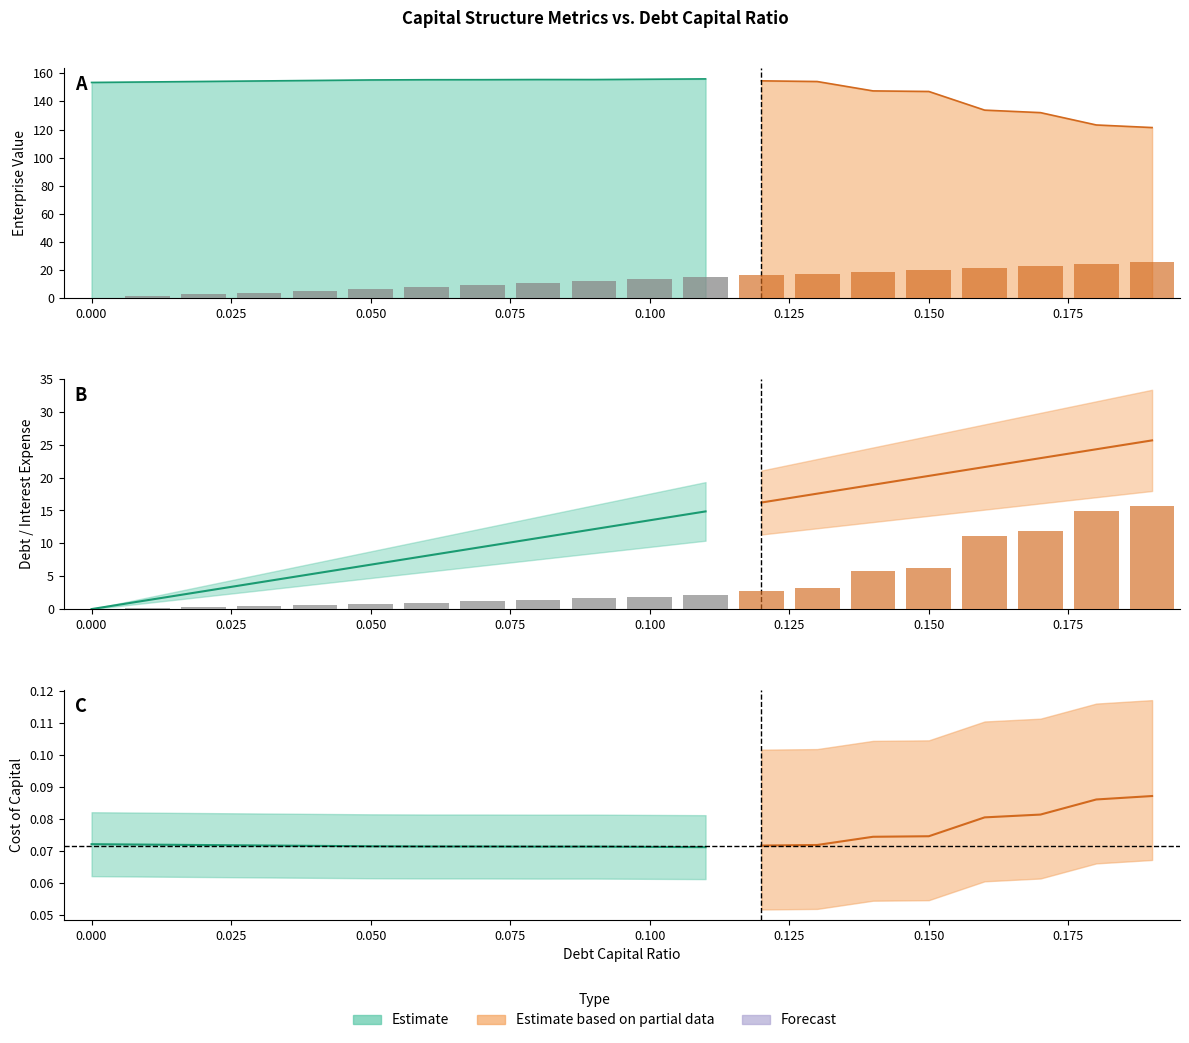

Reading left to right, transcribe all the data shown in this chart.

debt_capital: 0.0=0.0	0.01=0.0	0.02=0.0	0.03=0.0	0.04=0.0	0.05=0.1	0.06=0.1	0.07=0.1	0.08=0.1	0.09=0.1	0.1=0.1	0.11=0.1	0.12=0.1	0.13=0.1	0.14=0.1	0.15=0.1	0.16=0.2	0.17=0.2	0.18=0.2	0.19=0.2
cost_capital: 0.0=0.1	0.01=0.1	0.02=0.1	0.03=0.1	0.04=0.1	0.05=0.1	0.06=0.1	0.07=0.1	0.08=0.1	0.09=0.1	0.1=0.1	0.11=0.1	0.12=0.1	0.13=0.1	0.14=0.1	0.15=0.1	0.16=0.1	0.17=0.1	0.18=0.1	0.19=0.1
enterprise_value: 0.0=153.5	0.01=153.9	0.02=154.2	0.03=154.6	0.04=154.9	0.05=155.3	0.06=155.4	0.07=155.5	0.08=155.6	0.09=155.6	0.1=155.8	0.11=156.0	0.12=154.7	0.13=154.2	0.14=147.5	0.15=147.1	0.16=133.8	0.17=132.0	0.18=123.3	0.19=121.4
debt: 0.0=0.0	0.01=1.4	0.02=2.7	0.03=4.1	0.04=5.4	0.05=6.8	0.06=8.1	0.07=9.5	0.08=10.8	0.09=12.2	0.1=13.5	0.11=14.9	0.12=16.2	0.13=17.6	0.14=18.9	0.15=20.3	0.16=21.6	0.17=23.0	0.18=24.3	0.19=25.7
interest_expense: 0.0=0.0	0.01=0.0	0.02=0.1	0.03=0.1	0.04=0.1	0.05=0.1	0.06=0.2	0.07=0.2	0.08=0.3	0.09=0.3	0.1=0.4	0.11=0.4	0.12=0.6	0.13=0.6	0.14=1.2	0.15=1.2	0.16=2.2	0.17=2.4	0.18=3.0	0.19=3.1
debt_equity: 0.0=0.0	0.01=0.0	0.02=0.0	0.03=0.0	0.04=0.0	0.05=0.1	0.06=0.1	0.07=0.1	0.08=0.1	0.09=0.1	0.1=0.1	0.11=0.1	0.12=0.1	0.13=0.1	0.14=0.2	0.15=0.2	0.16=0.2	0.17=0.2	0.18=0.2	0.19=0.2